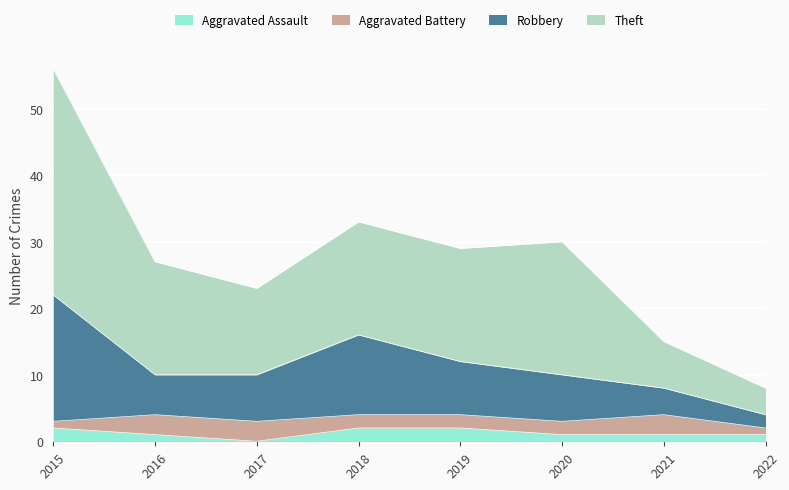

At which category is the sum across all series the highest?

2015